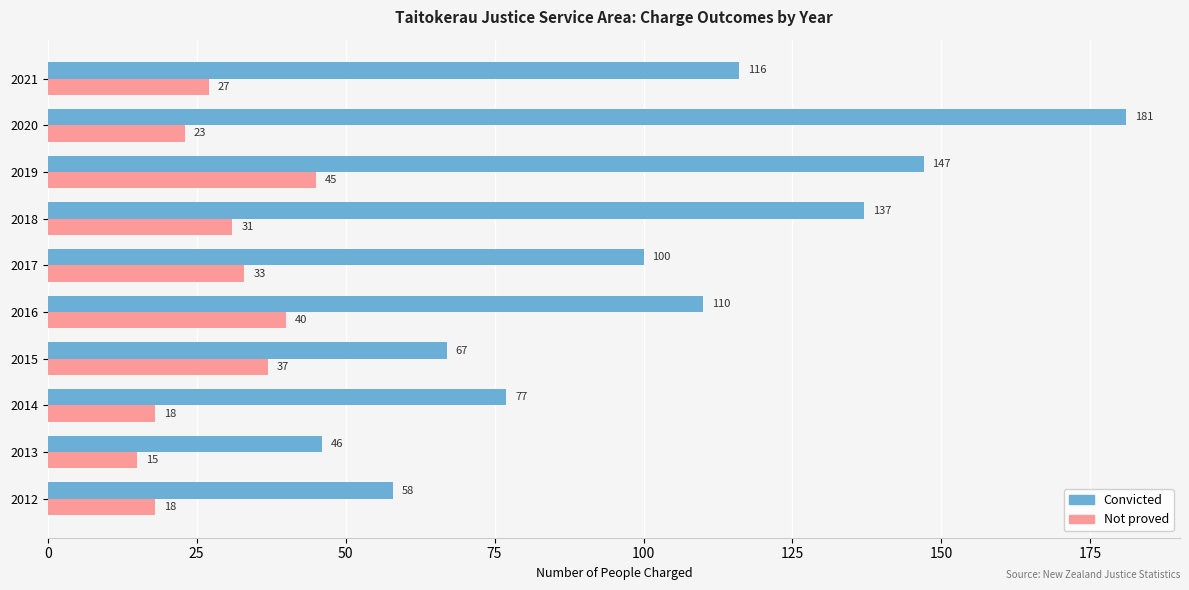

Which series changed the most between 2012 and 2013?

Convicted